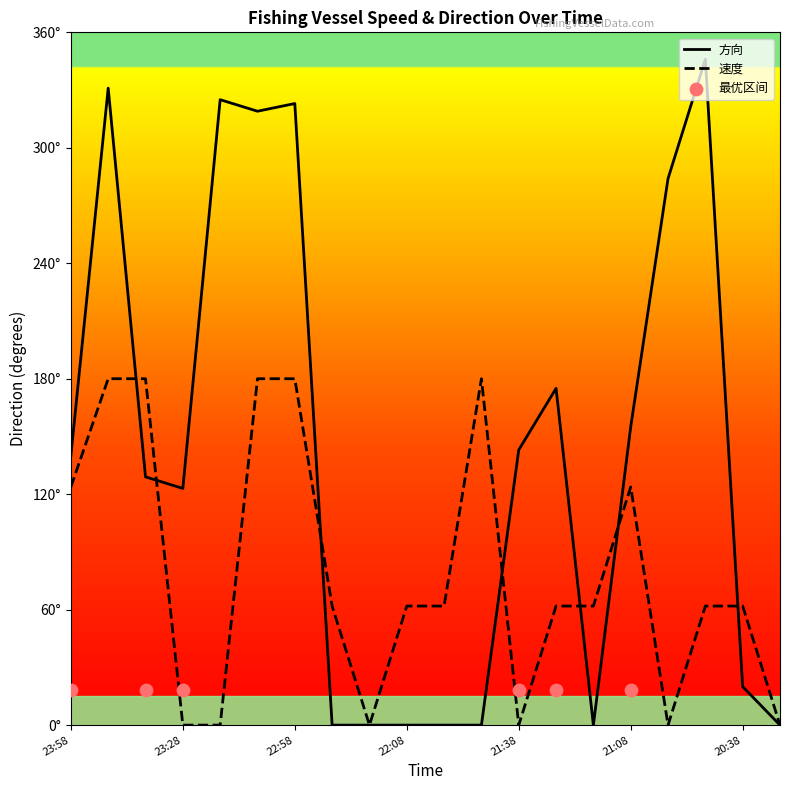

What is the total value across all series at 22:58?

503.0